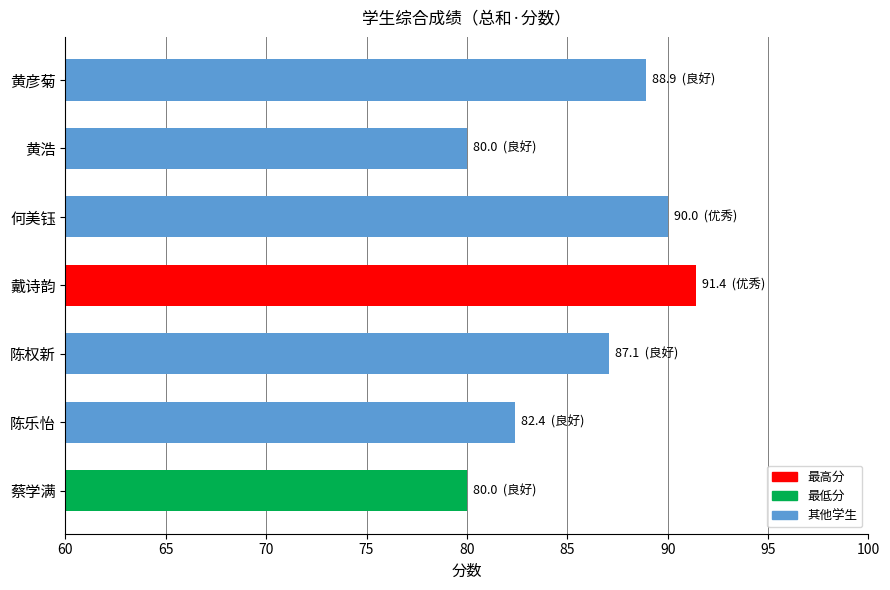

What is the value of the 4th bar from the left?

91.4